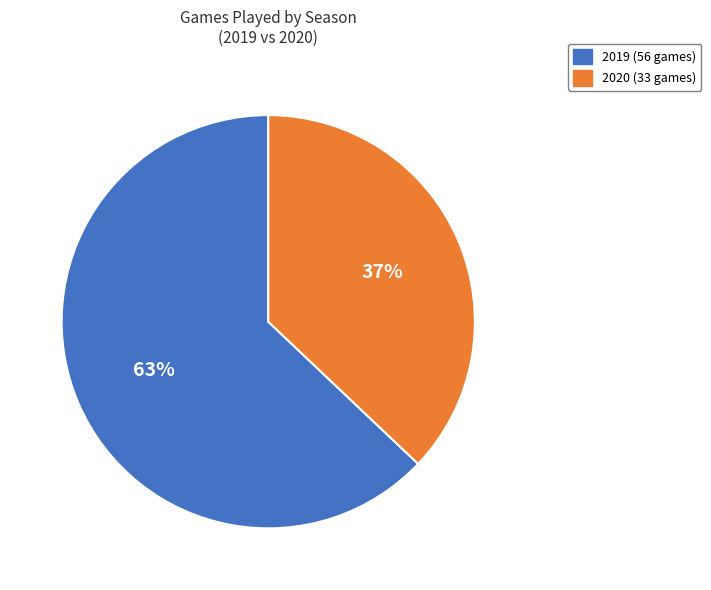

Between 2020 and 2019, which is larger?

2019